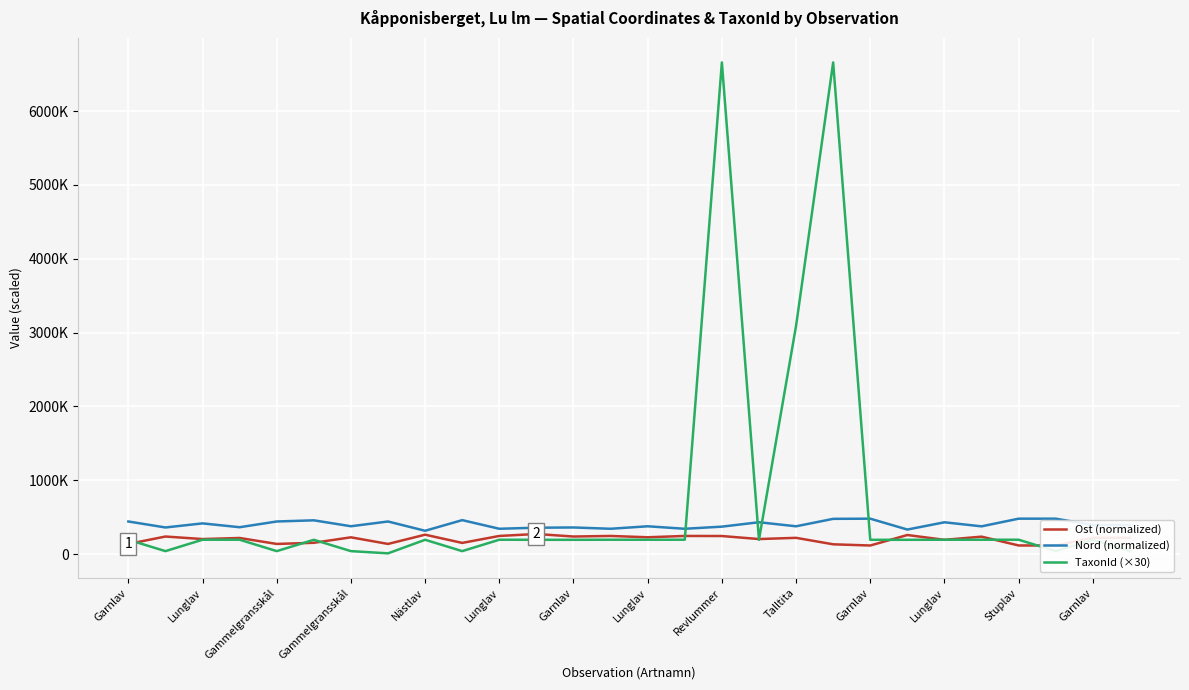

Rank the series at Garnlav from highest to lowest value.

Nord (normalized), TaxonId (×30), Ost (normalized)